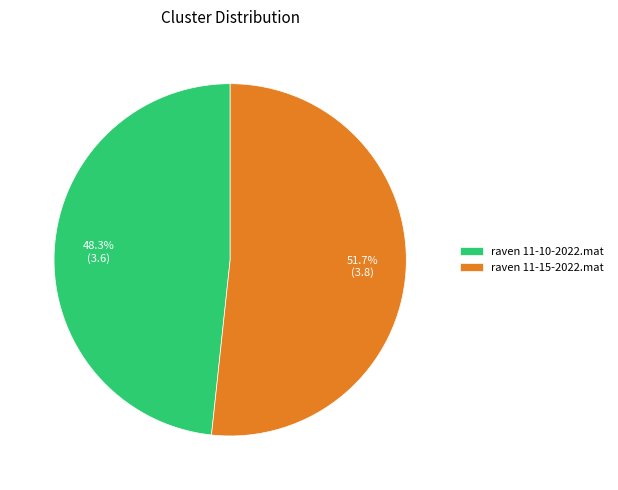

Which category has the biggest portion of the pie?

raven 11-15-2022.mat